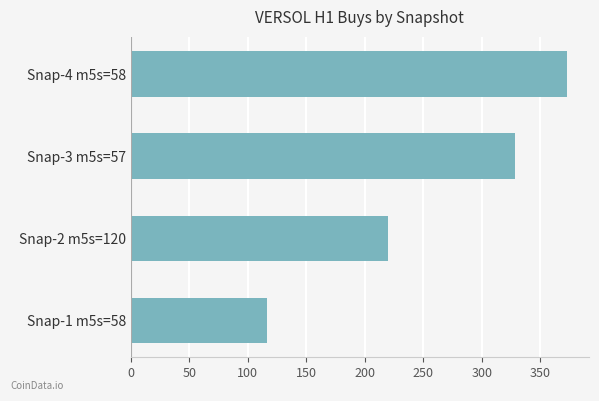

Reading bottom to top, transcribe all the data shown in this chart.

116	220	328	373